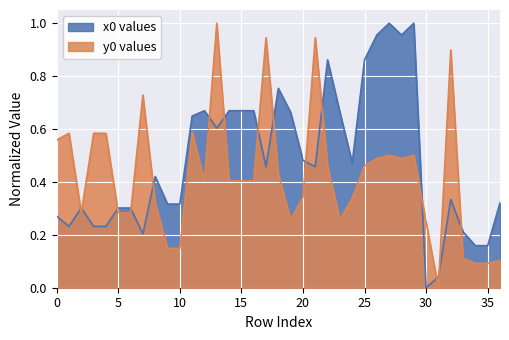

What is the sum of all x0 values values?

17.9